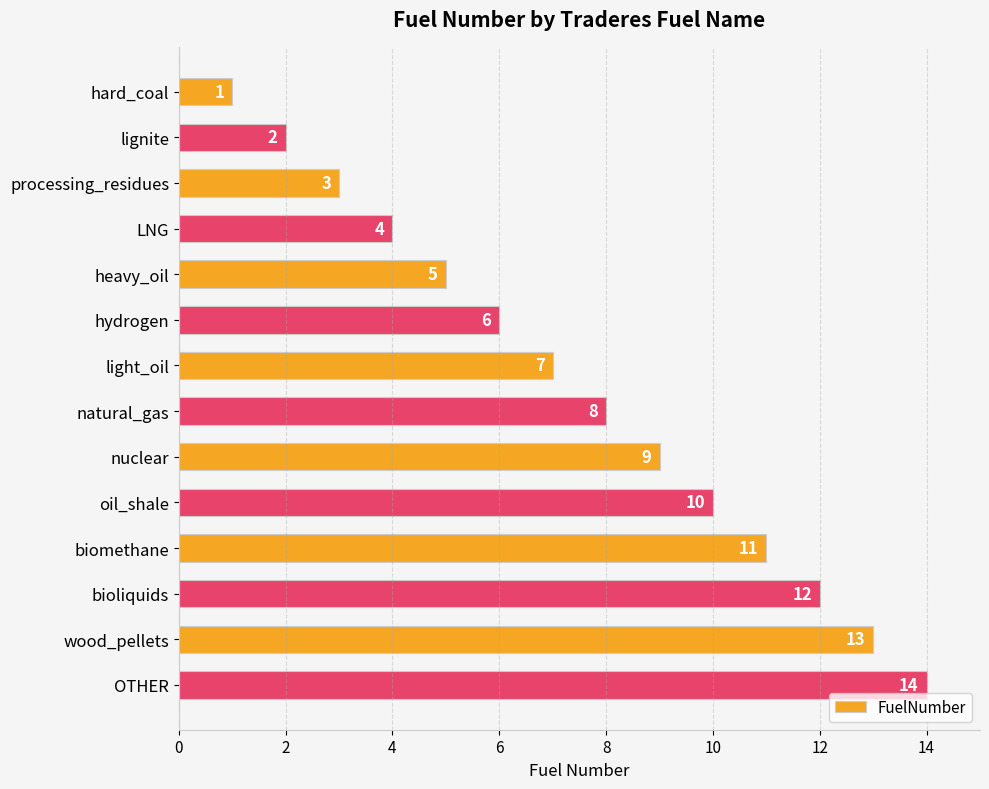

What position from the bottom is lignite?

13